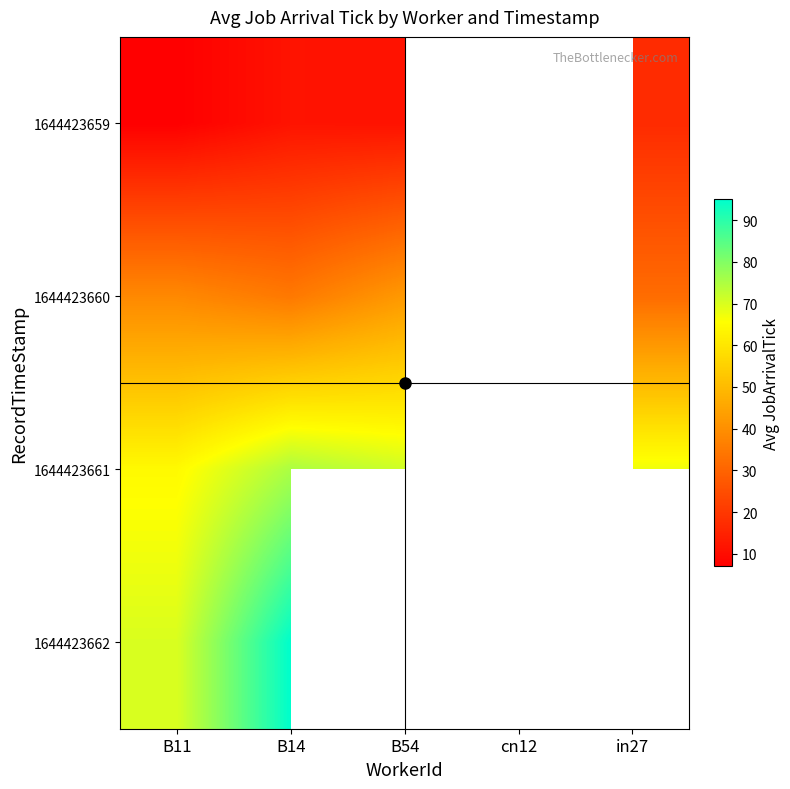

Which has a higher value, B54 or cn12?

cn12